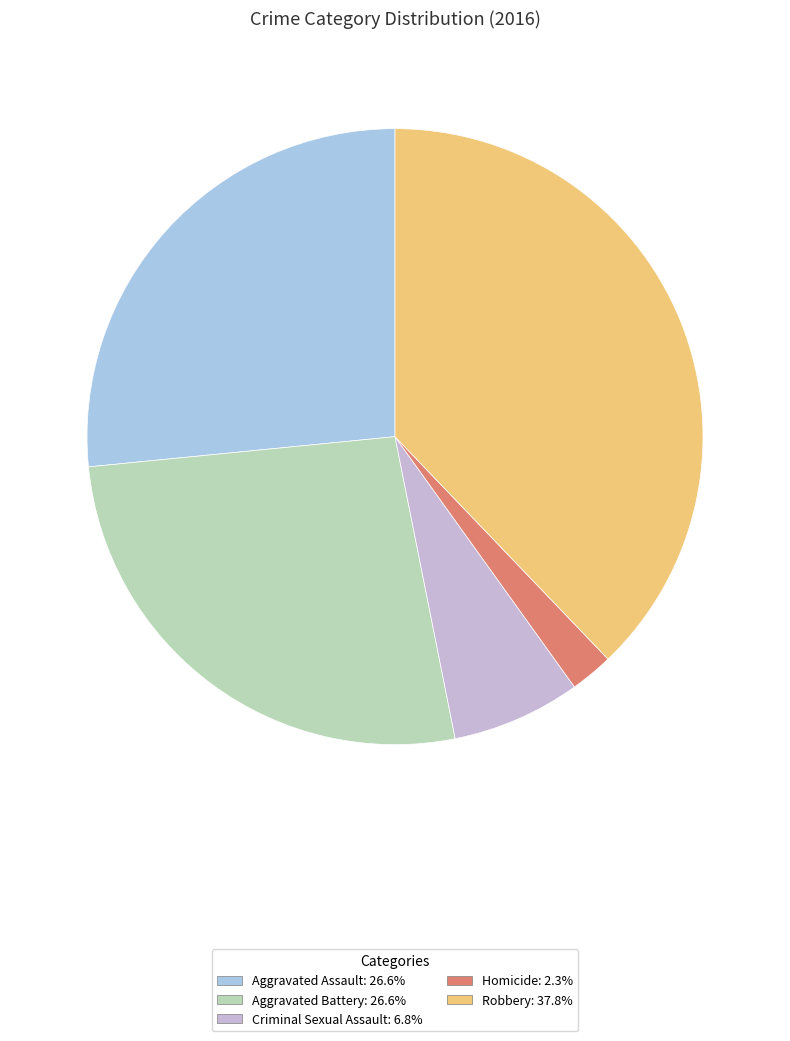

Does Homicide account for over 50% of the chart?

No